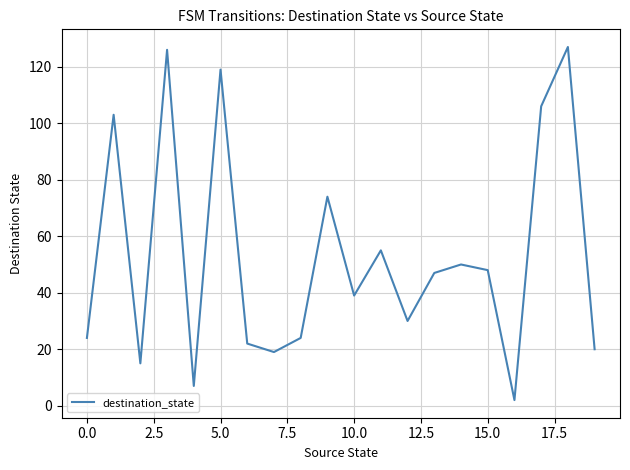

Reading left to right, list all the values displayed in this chart.

24	103	15	126	7	119	22	19	24	74	39	55	30	47	50	48	2	106	127	20